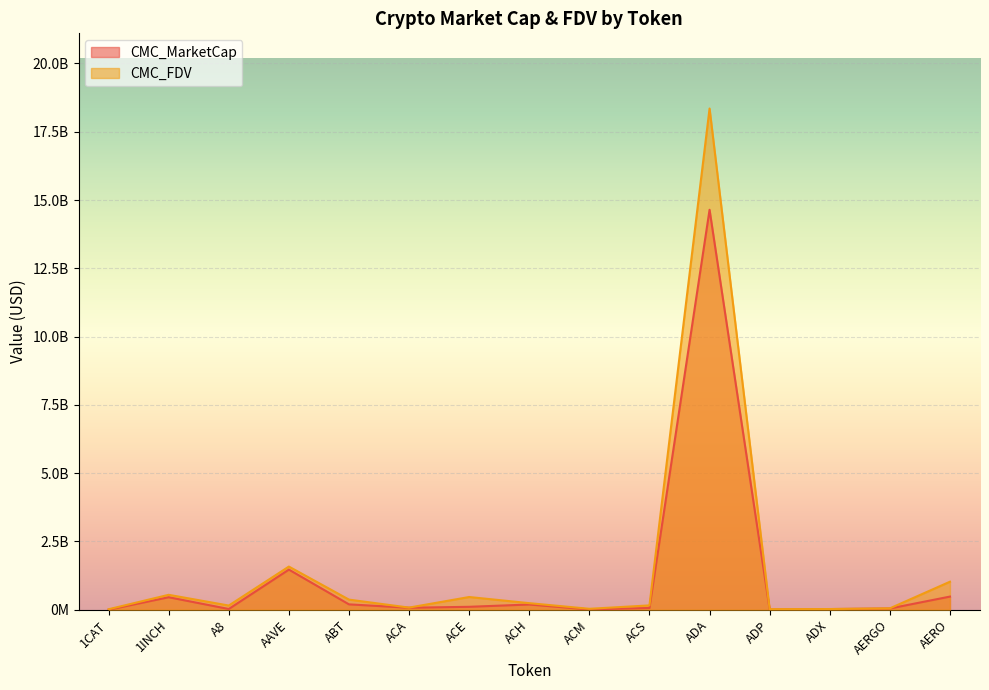

In CMC_FDV, how many points are higher than both neighbors (excluding endpoints)?

4